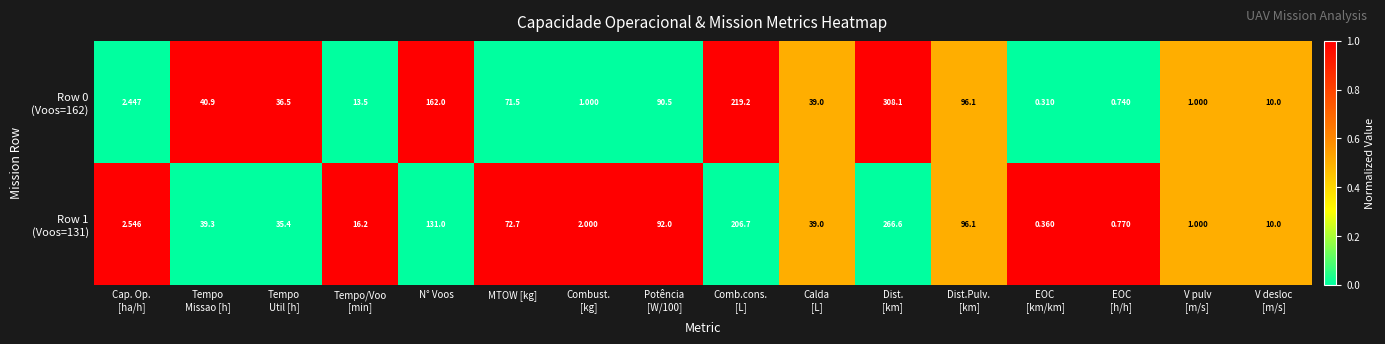

How many data points does each series have?

16